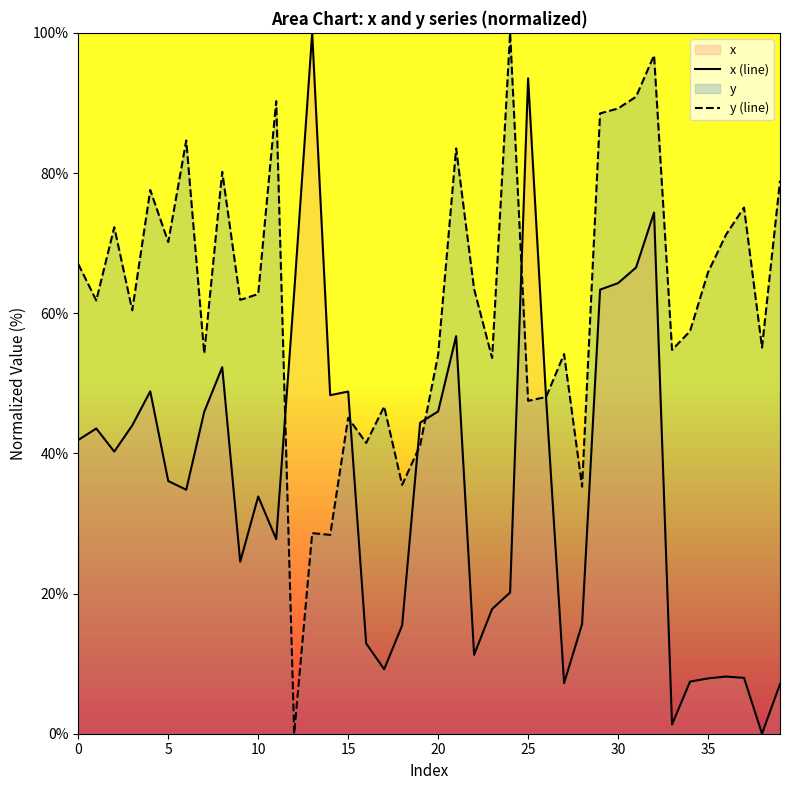

What is the label of the 24th point from the left?

23